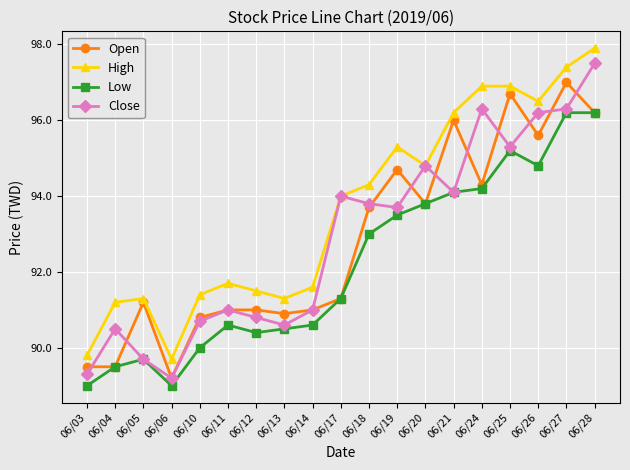

Which category has the highest value across all series?

06/28